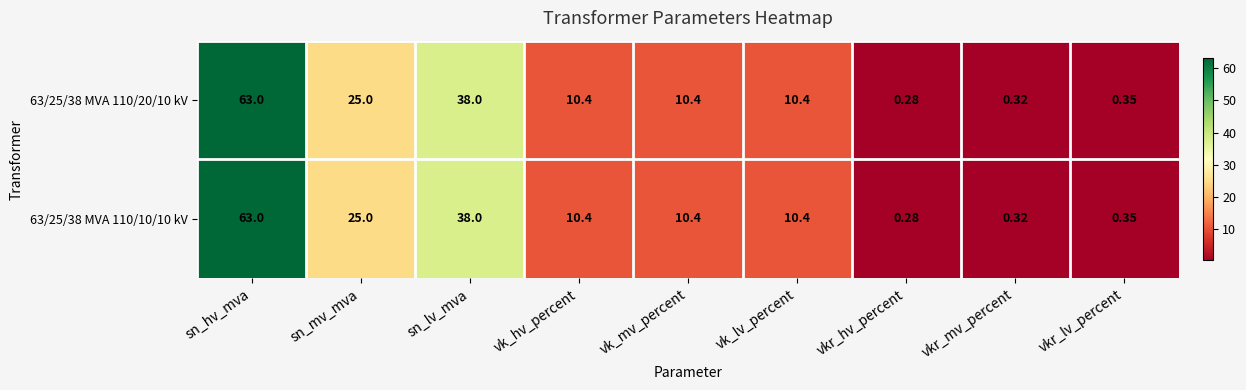

Which category has the lowest value across all series?

vkr_hv_percent